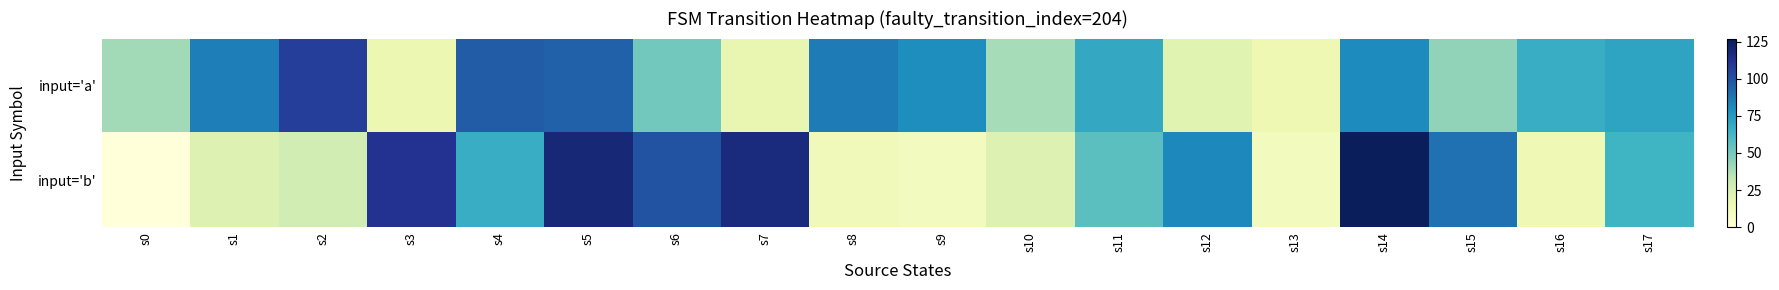

Which has a higher value, s3 or s13?

s3